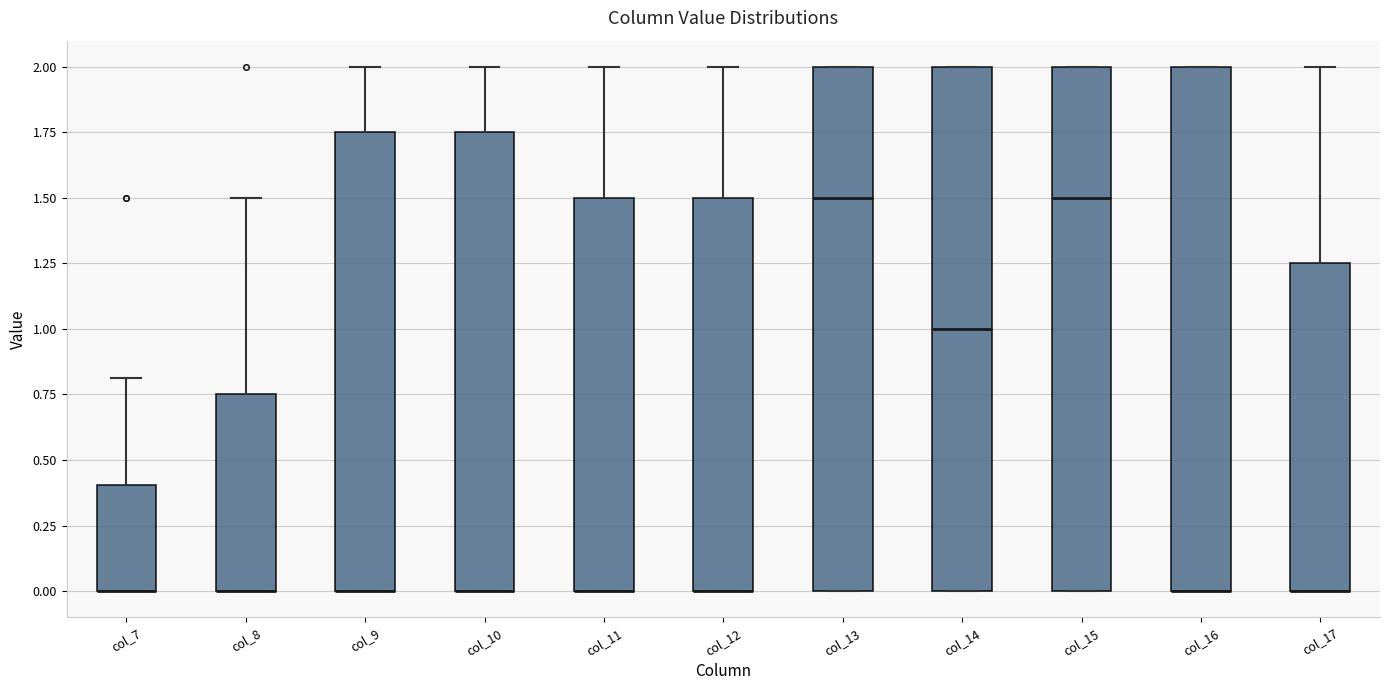

Reading left to right, transcribe this box plot: for each box, give where its median line is, the range the box spans, and where its two whiskers end, as read against the y-axis. The values are not printed on the chart, so give them approximately, as read against the axis.

col_7: median 0.00 (drawn on the box's lower edge), box 0.00 to 0.40, whiskers 0.00 to 0.80
col_8: median 0.00 (drawn on the box's lower edge), box 0.00 to 0.75, whiskers 0.00 to 1.50
col_9: median 0.00 (drawn on the box's lower edge), box 0.00 to 1.75, whiskers 0.00 to 2.00
col_10: median 0.00 (drawn on the box's lower edge), box 0.00 to 1.75, whiskers 0.00 to 2.00
col_11: median 0.00 (drawn on the box's lower edge), box 0.00 to 1.50, whiskers 0.00 to 2.00
col_12: median 0.00 (drawn on the box's lower edge), box 0.00 to 1.50, whiskers 0.00 to 2.00
col_13: median 1.50, box 0.00 to 2.00, whiskers 0.00 to 2.00
col_14: median 1.00, box 0.00 to 2.00, whiskers 0.00 to 2.00
col_15: median 1.50, box 0.00 to 2.00, whiskers 0.00 to 2.00
col_16: median 0.00 (drawn on the box's lower edge), box 0.00 to 2.00, whiskers 0.00 to 2.00
col_17: median 0.00 (drawn on the box's lower edge), box 0.00 to 1.25, whiskers 0.00 to 2.00